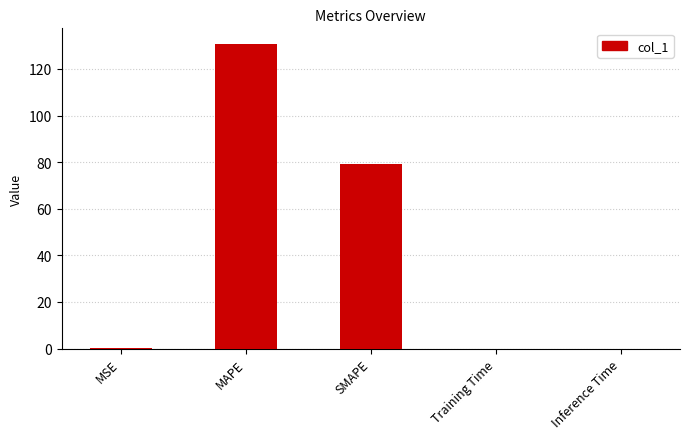

The value at MAPE is 130.9. True or false?

True